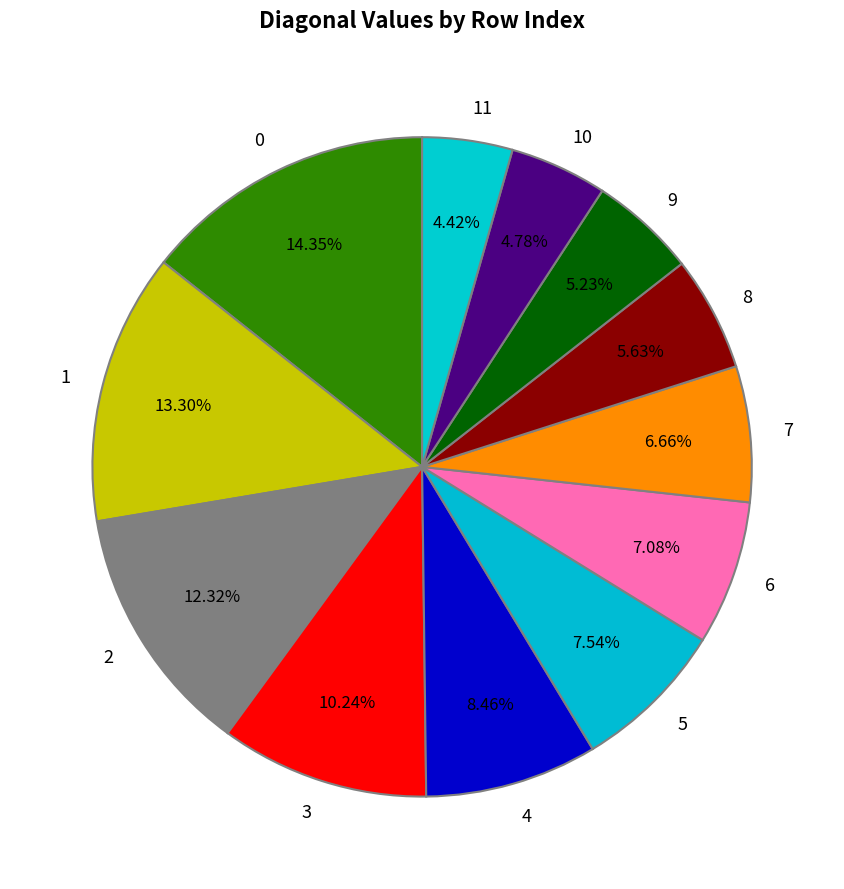

To the nearest percent, what is the difference between the 8 and 7 slice percentages?

1%